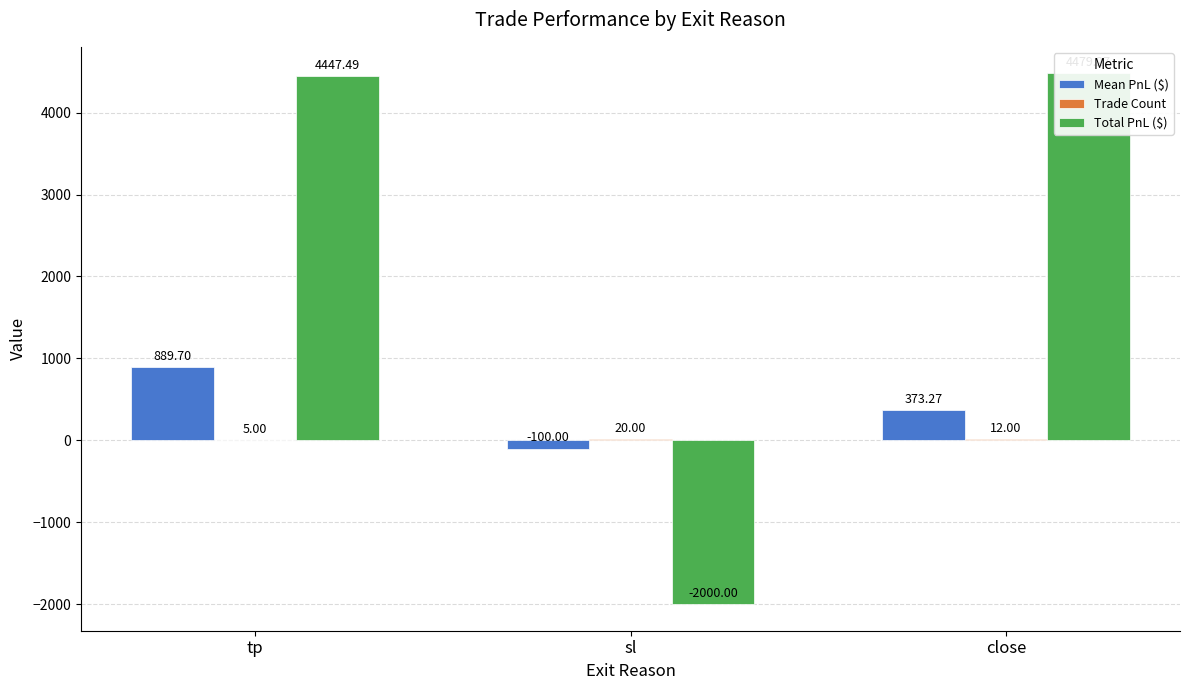

What is the spread (max minus min) of values at tp?

4442.5